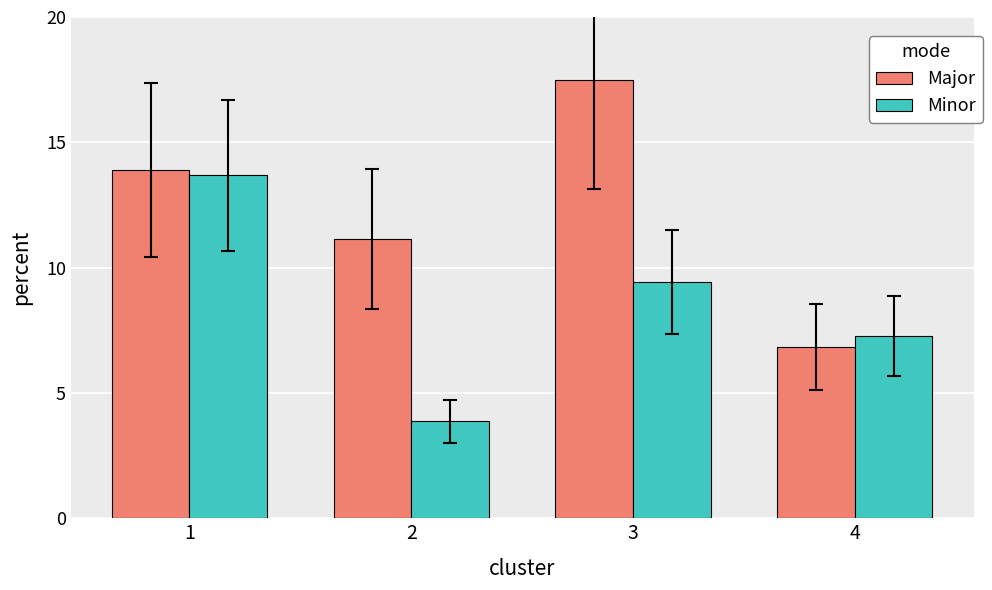

What is the minimum value shown in the chart?

3.9